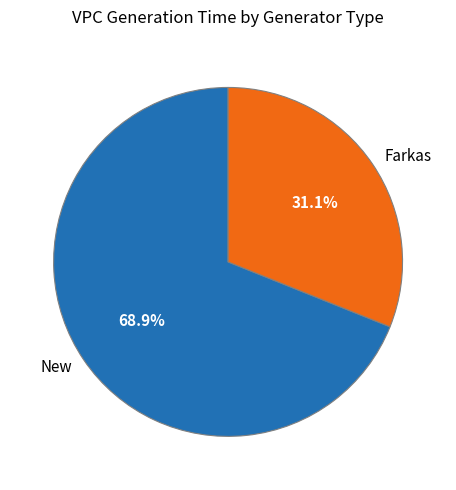

What is the largest slice in the pie chart?

New